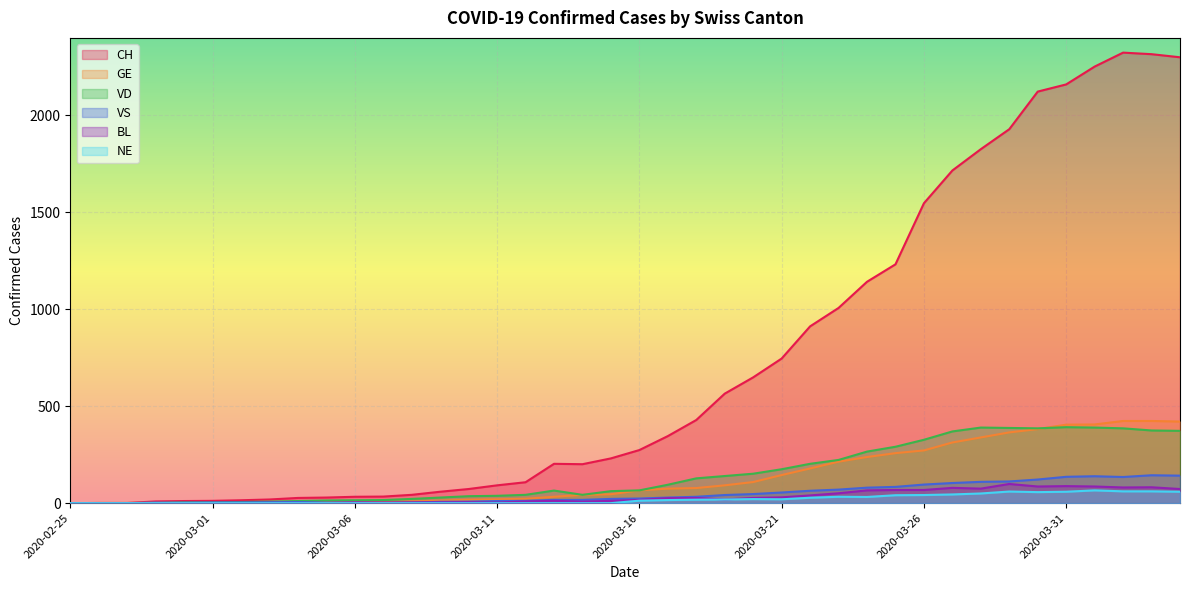

Which series has the largest range (max minus min)?

CH